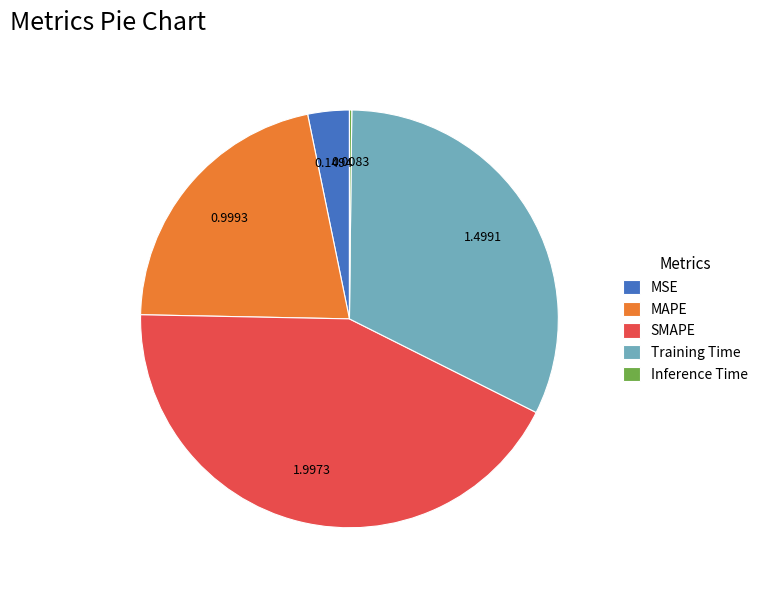

The SMAPE slice represents 43% of the pie. True or false?

True